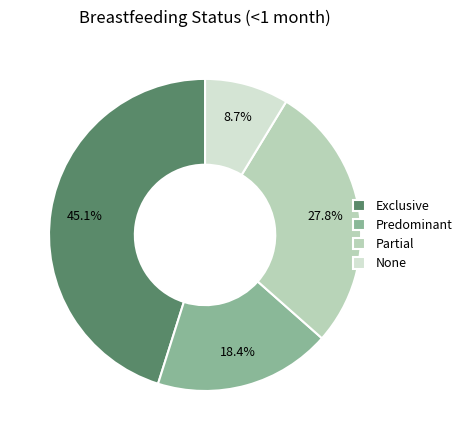

Does Predominant represent more than half of the total?

No